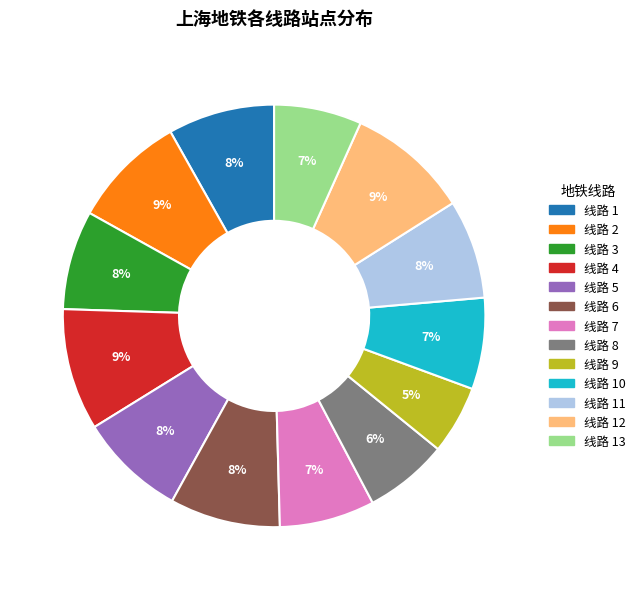

Which has a higher value, 线路 2 or 线路 5?

线路 2